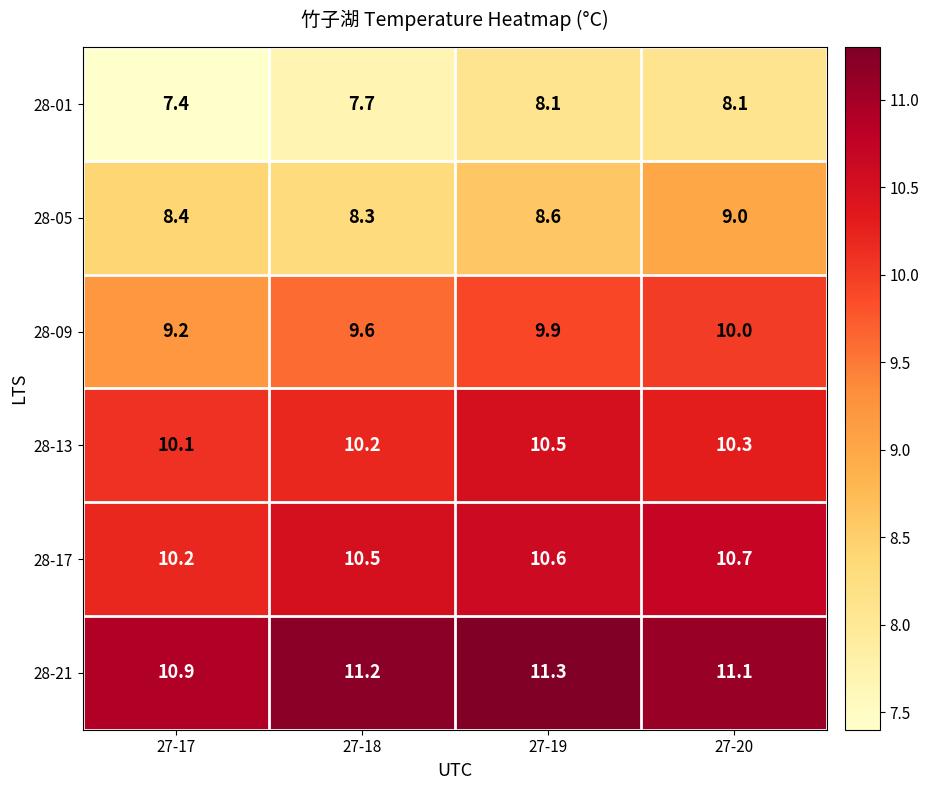

The 28-21 series shows 10.9 at 27-17. True or false?

True